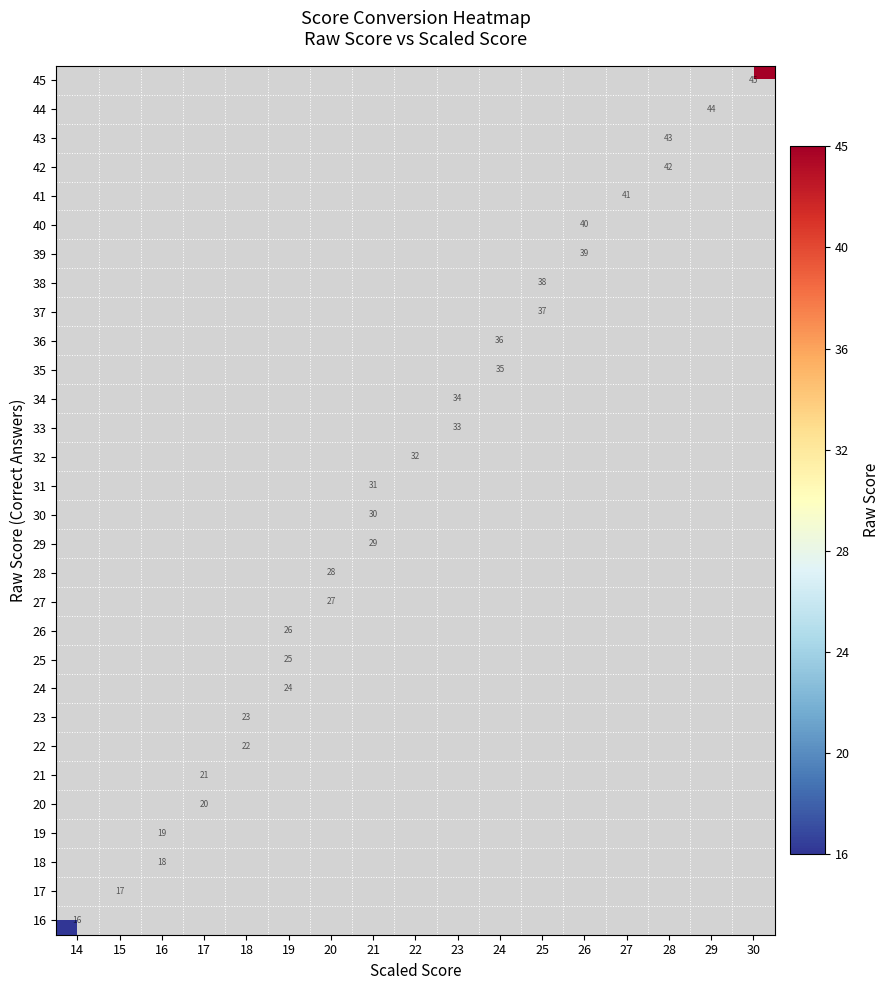

True or false: 34 has a value of 47 at 23.

False